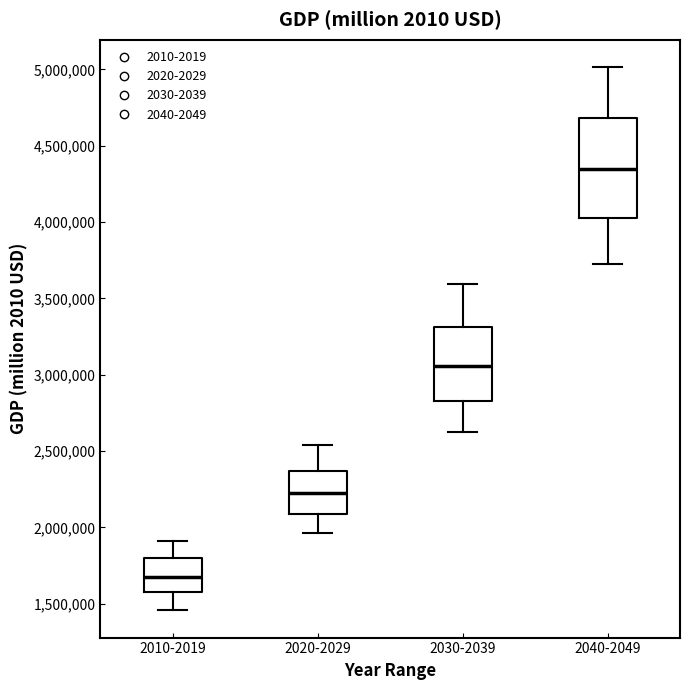

Where does the lower whisker of the box for 2010-2019 end on the y-axis? The values are not printed on the chart, so give them approximately, as read against the axis.

1450000